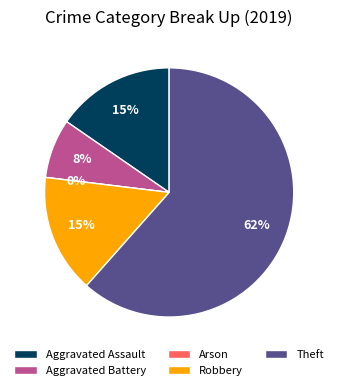

Do Theft and Aggravated Battery together represent more than half of the pie?

Yes